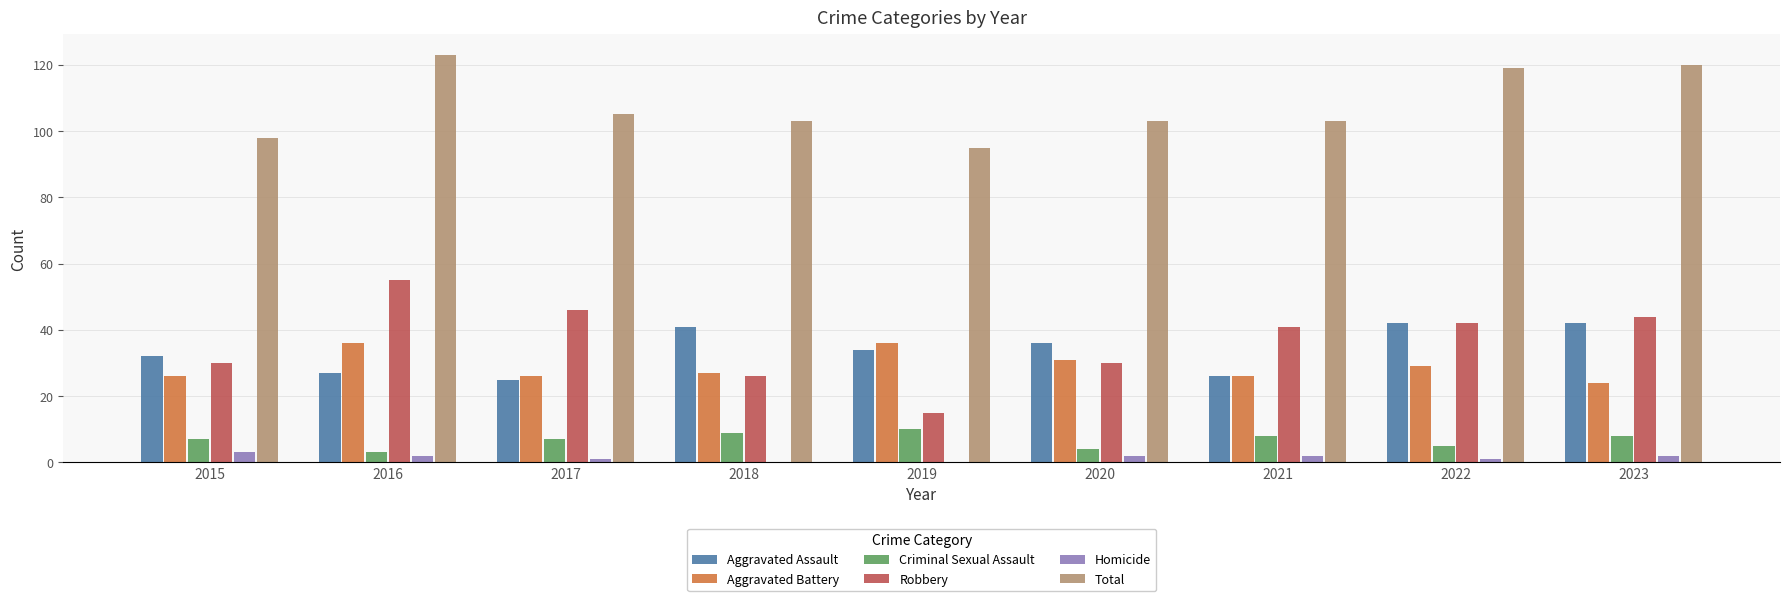

Reading left to right, list all the values displayed in this chart.

Aggravated Assault: 2015=32	2016=27	2017=25	2018=41	2019=34	2020=36	2021=26	2022=42	2023=42
Aggravated Battery: 2015=26	2016=36	2017=26	2018=27	2019=36	2020=31	2021=26	2022=29	2023=24
Criminal Sexual Assault: 2015=7	2016=3	2017=7	2018=9	2019=10	2020=4	2021=8	2022=5	2023=8
Robbery: 2015=30	2016=55	2017=46	2018=26	2019=15	2020=30	2021=41	2022=42	2023=44
Homicide: 2015=3	2016=2	2017=1	2018=0	2019=0	2020=2	2021=2	2022=1	2023=2
Total: 2015=98	2016=123	2017=105	2018=103	2019=95	2020=103	2021=103	2022=119	2023=120